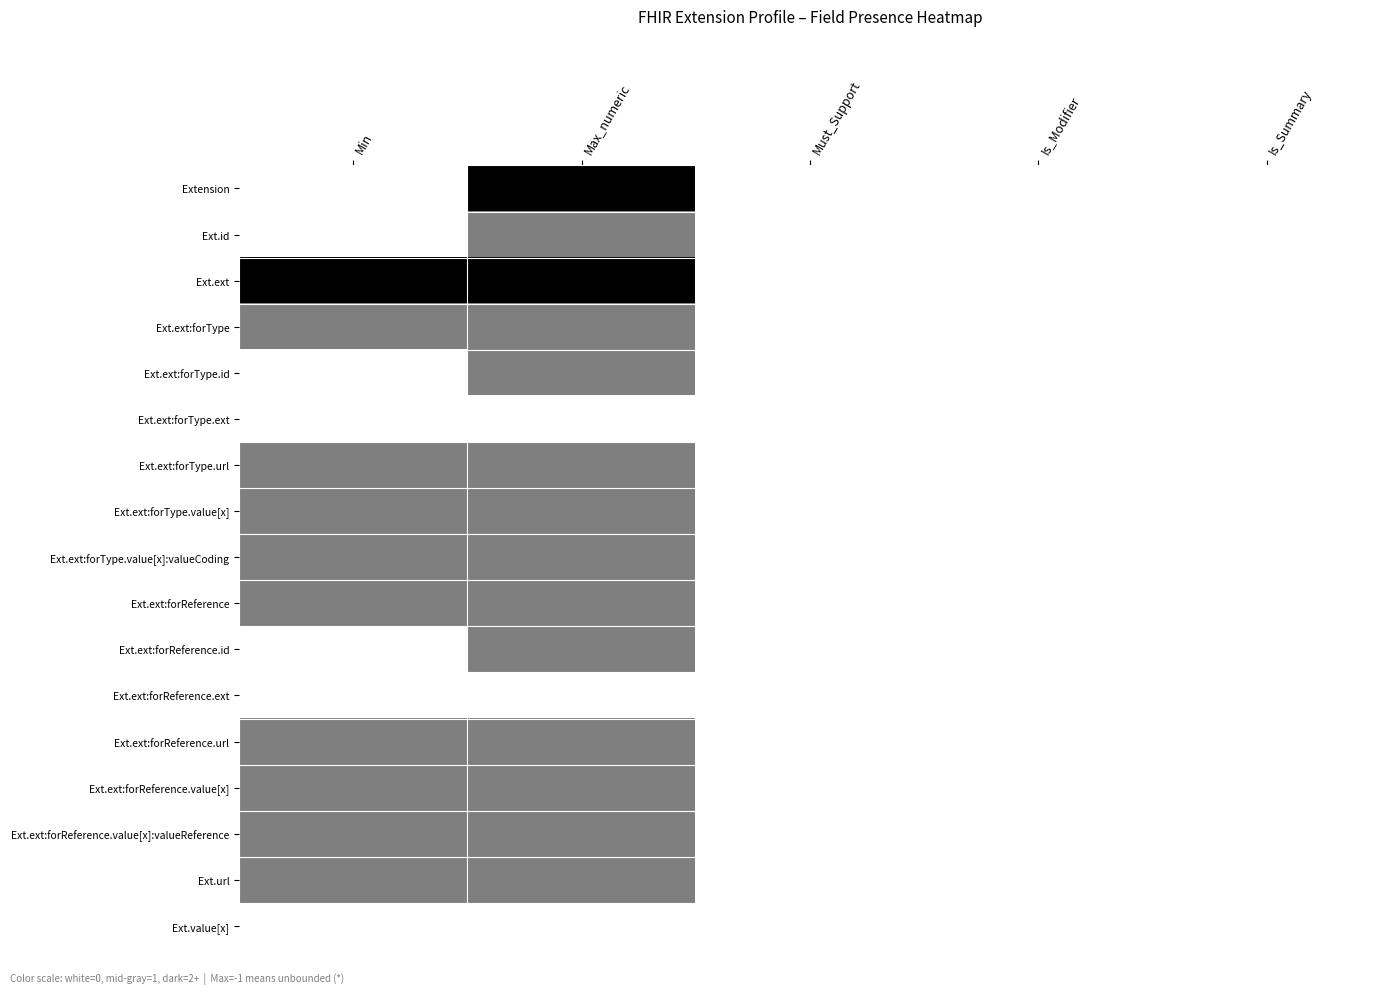

Reading left to right, transcribe all the data shown in this chart.

Extension: Min=0.0	Max_numeric=1.0	Must_Support=0.0	Is_Modifier=0.0	Is_Summary=0.0
Ext.id: Min=0.0	Max_numeric=0.5	Must_Support=0.0	Is_Modifier=0.0	Is_Summary=0.0
Ext.ext: Min=1.0	Max_numeric=1.0	Must_Support=0.0	Is_Modifier=0.0	Is_Summary=0.0
Ext.ext:forType: Min=0.5	Max_numeric=0.5	Must_Support=0.0	Is_Modifier=0.0	Is_Summary=0.0
Ext.ext:forType.id: Min=0.0	Max_numeric=0.5	Must_Support=0.0	Is_Modifier=0.0	Is_Summary=0.0
Ext.ext:forType.ext: Min=0.0	Max_numeric=0.0	Must_Support=0.0	Is_Modifier=0.0	Is_Summary=0.0
Ext.ext:forType.url: Min=0.5	Max_numeric=0.5	Must_Support=0.0	Is_Modifier=0.0	Is_Summary=0.0
Ext.ext:forType.value[x]: Min=0.5	Max_numeric=0.5	Must_Support=0.0	Is_Modifier=0.0	Is_Summary=0.0
Ext.ext:forType.value[x]:valueCoding: Min=0.5	Max_numeric=0.5	Must_Support=0.0	Is_Modifier=0.0	Is_Summary=0.0
Ext.ext:forReference: Min=0.5	Max_numeric=0.5	Must_Support=0.0	Is_Modifier=0.0	Is_Summary=0.0
Ext.ext:forReference.id: Min=0.0	Max_numeric=0.5	Must_Support=0.0	Is_Modifier=0.0	Is_Summary=0.0
Ext.ext:forReference.ext: Min=0.0	Max_numeric=0.0	Must_Support=0.0	Is_Modifier=0.0	Is_Summary=0.0
Ext.ext:forReference.url: Min=0.5	Max_numeric=0.5	Must_Support=0.0	Is_Modifier=0.0	Is_Summary=0.0
Ext.ext:forReference.value[x]: Min=0.5	Max_numeric=0.5	Must_Support=0.0	Is_Modifier=0.0	Is_Summary=0.0
Ext.ext:forReference.value[x]:valueReference: Min=0.5	Max_numeric=0.5	Must_Support=0.0	Is_Modifier=0.0	Is_Summary=0.0
Ext.url: Min=0.5	Max_numeric=0.5	Must_Support=0.0	Is_Modifier=0.0	Is_Summary=0.0
Ext.value[x]: Min=0.0	Max_numeric=0.0	Must_Support=0.0	Is_Modifier=0.0	Is_Summary=0.0